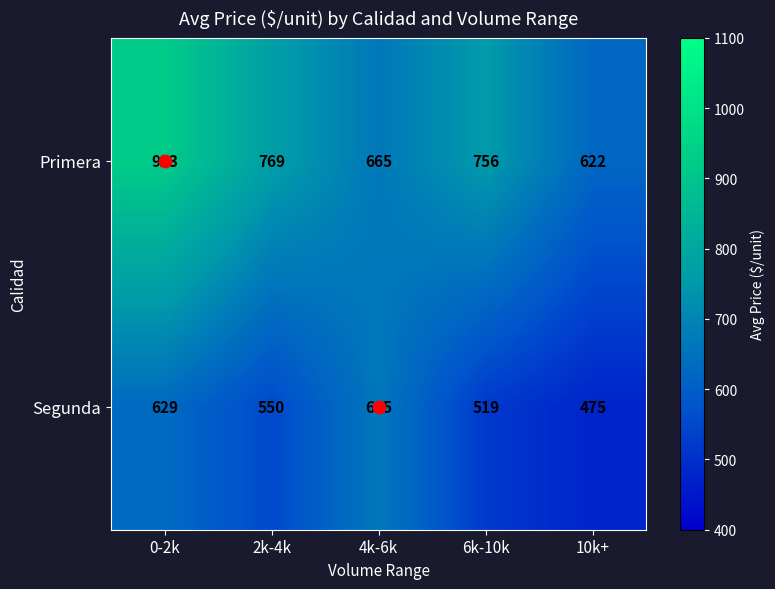

What is the difference between the maximum and minimum values in the Segunda series?

190